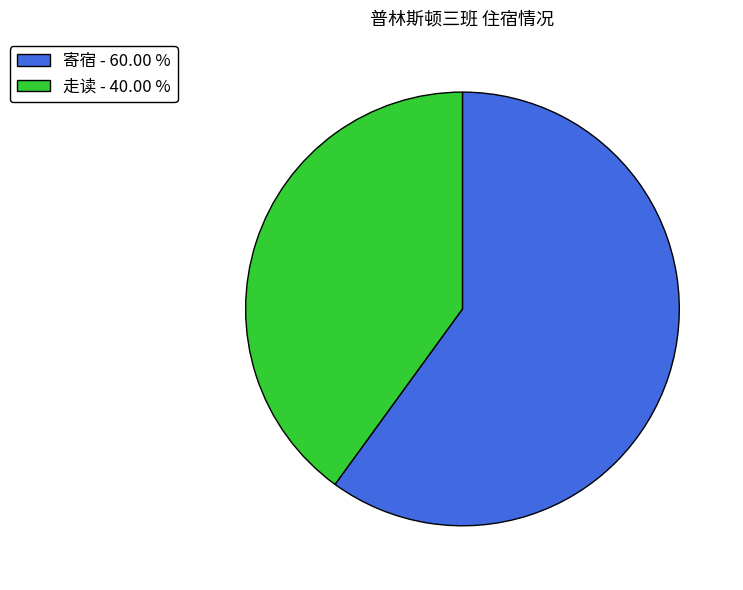

Which category accounts for the majority?

寄宿